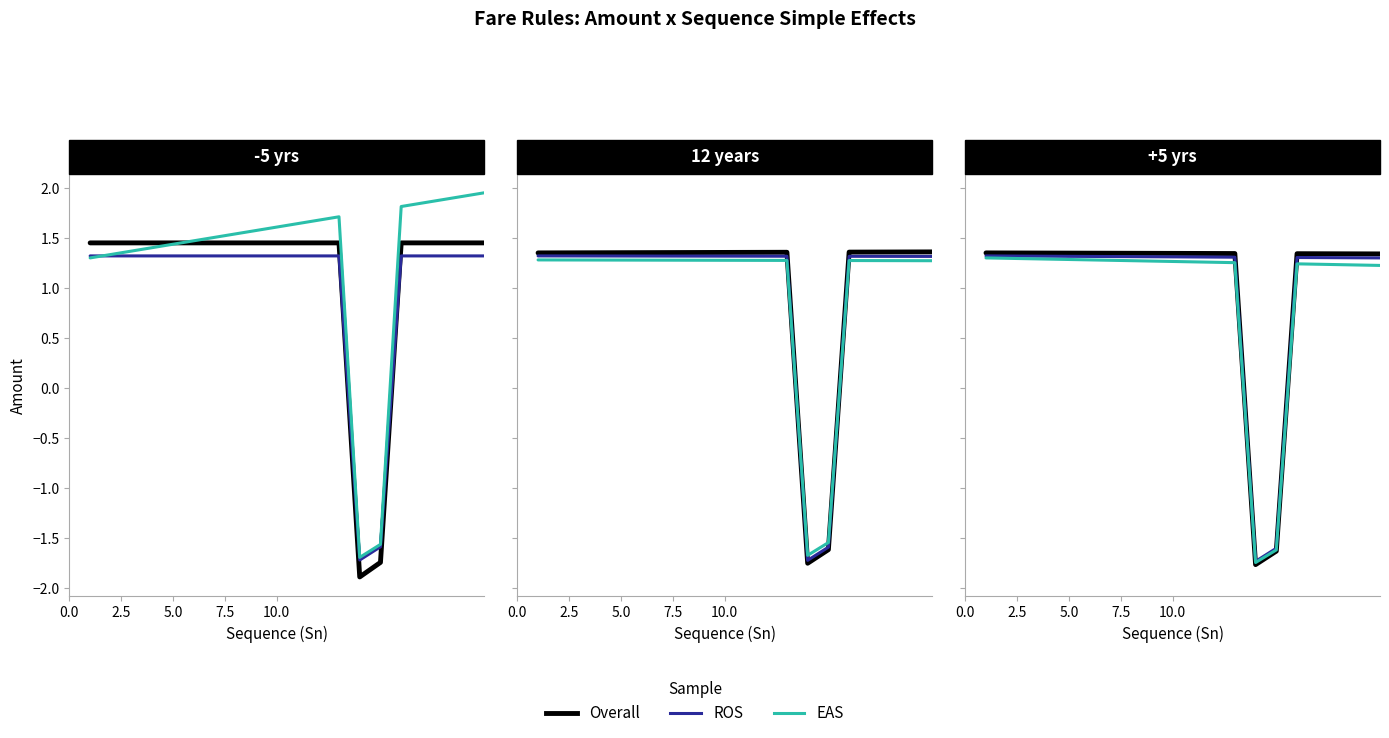

What is the total value across all series at 5?

3.9